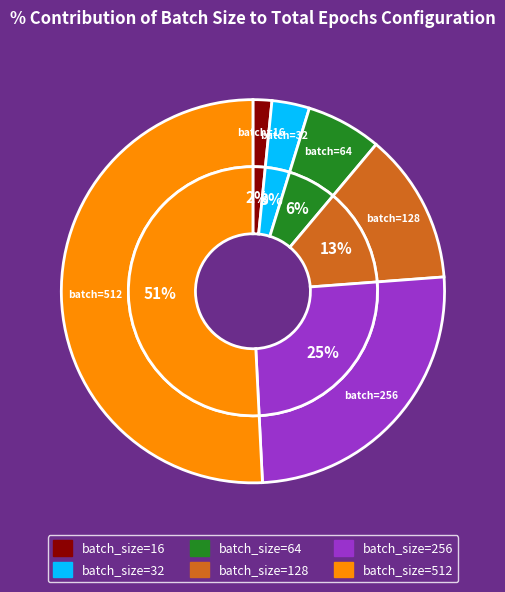

Combined, do batch_size=256 and batch_size=64 account for over 50%?

No